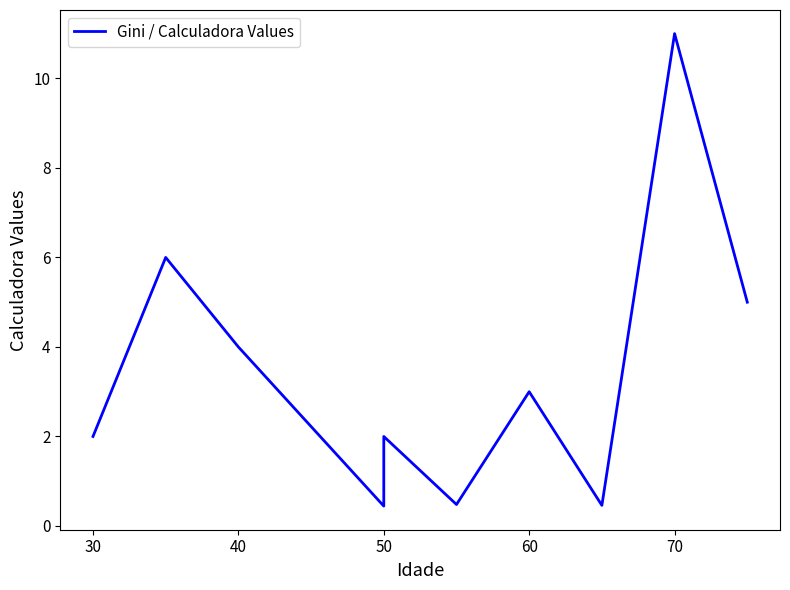

What is the sum of all values?

34.4